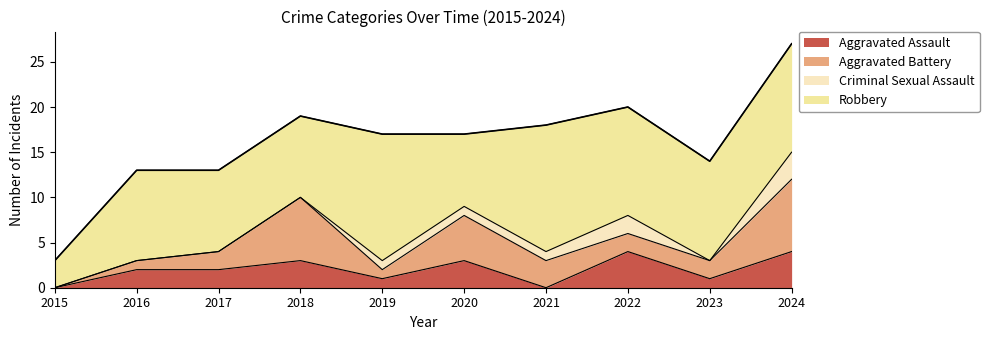

True or false: Aggravated Battery and Criminal Sexual Assault cross at least once.

False